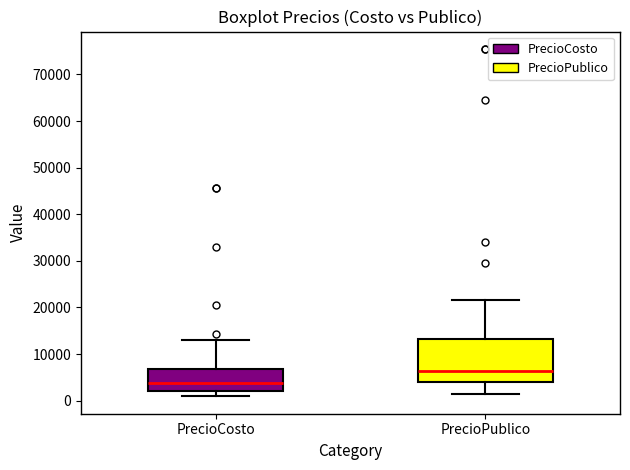

Which box's median line is the highest?

PrecioPublico